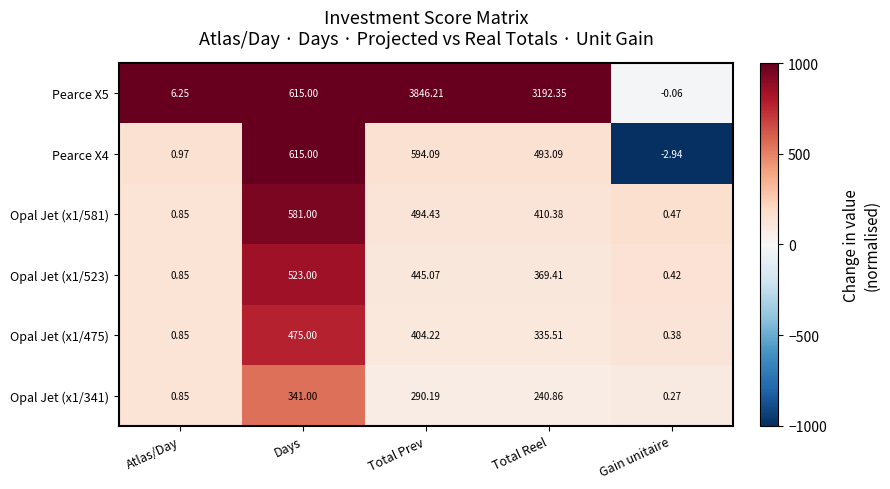

At which label is Opal Jet (x1/475) closest to 237?

Total Reel